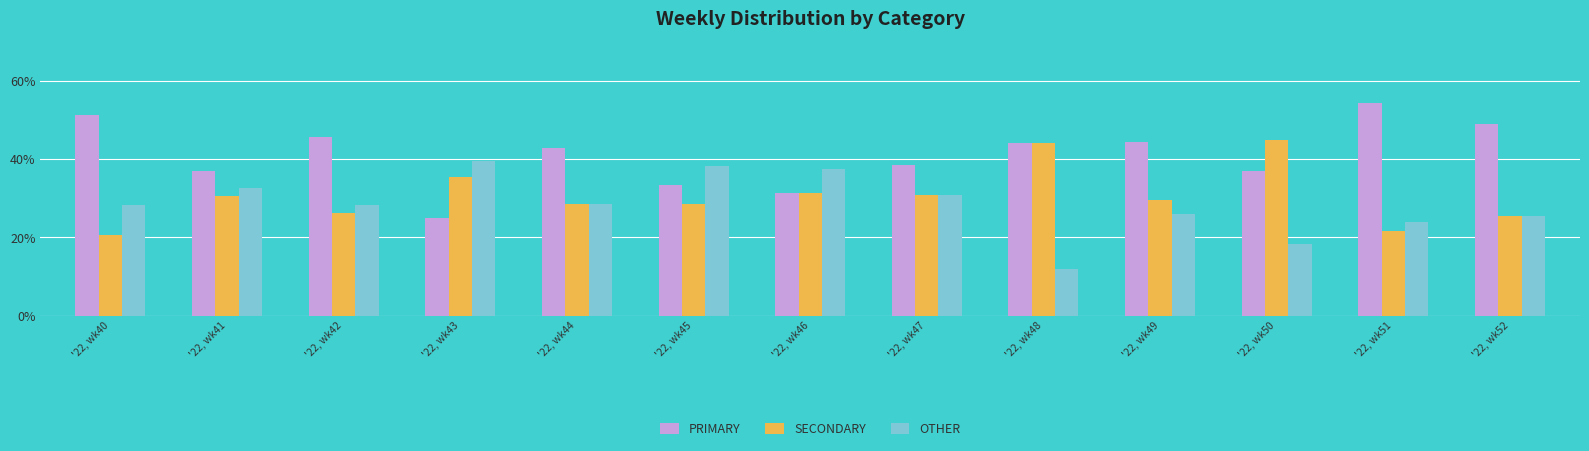

Rank the series by their maximum value, from highest to lowest.

PRIMARY, SECONDARY, OTHER